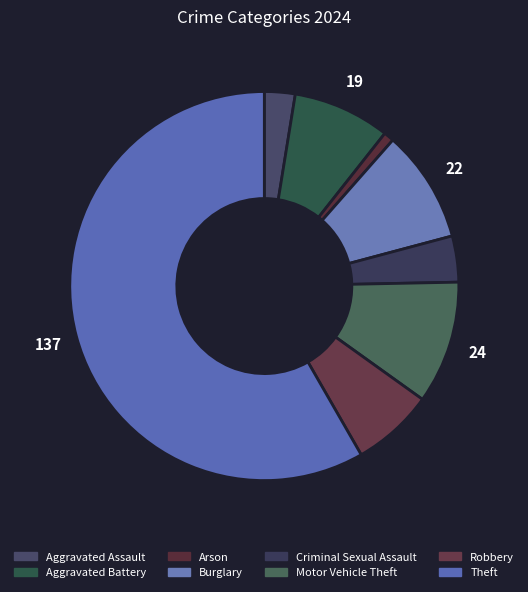

The Motor Vehicle Theft slice represents 24% of the pie. True or false?

False